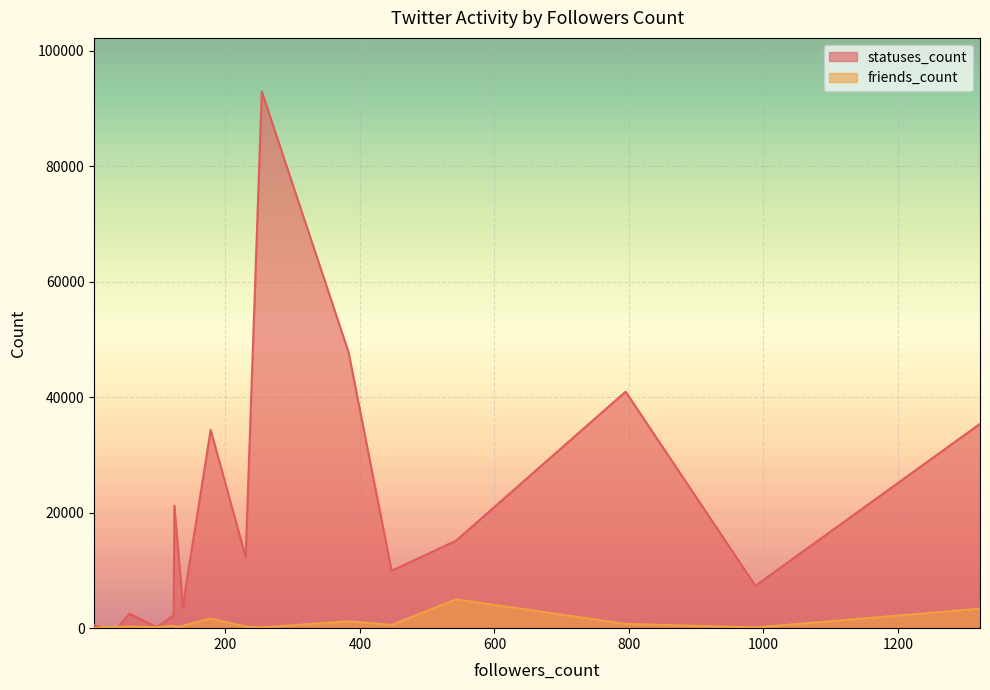

What is the difference between the highest and lowest values at 383?

46616